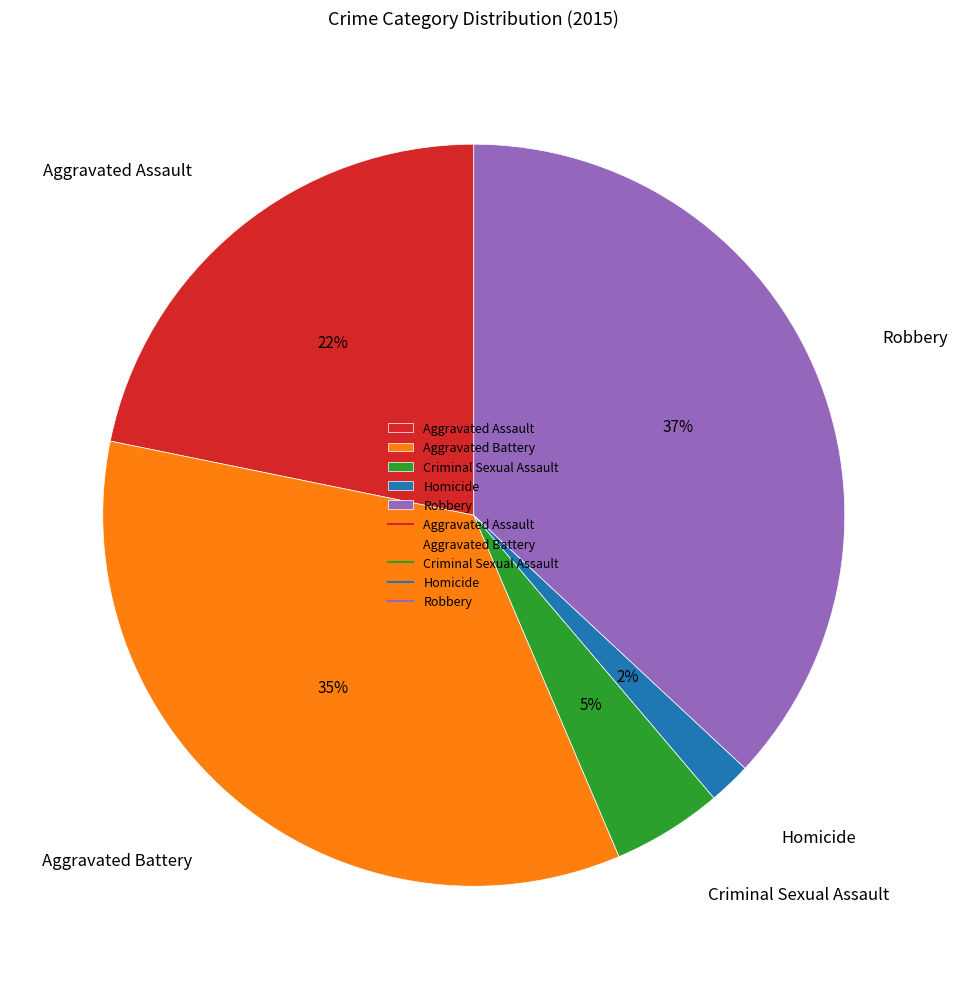

Which category has the biggest portion of the pie?

Robbery